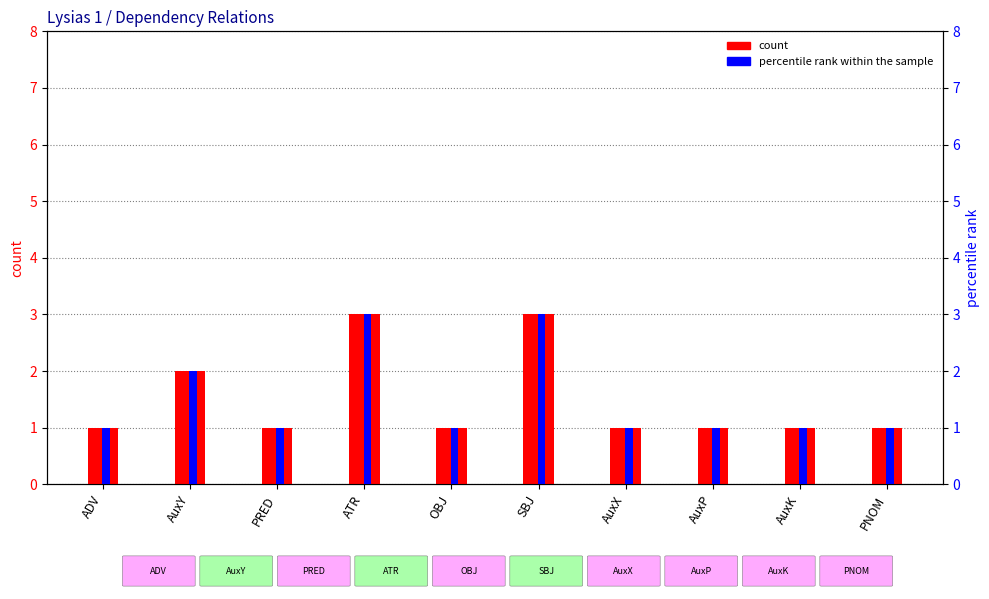

What is the lowest value of the count series?

1